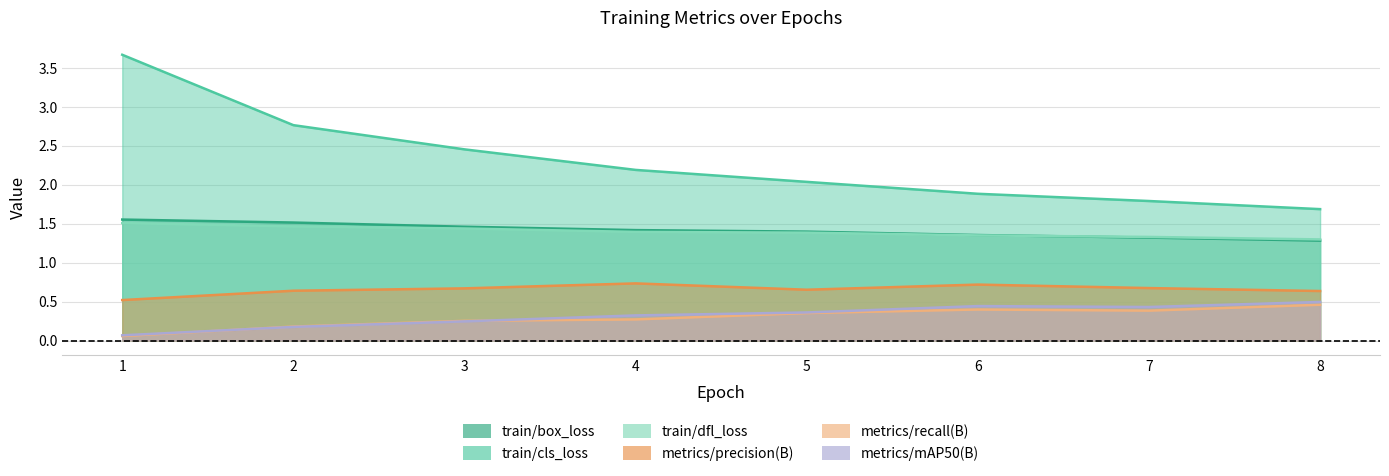

Count the number of data series in this chart.

6